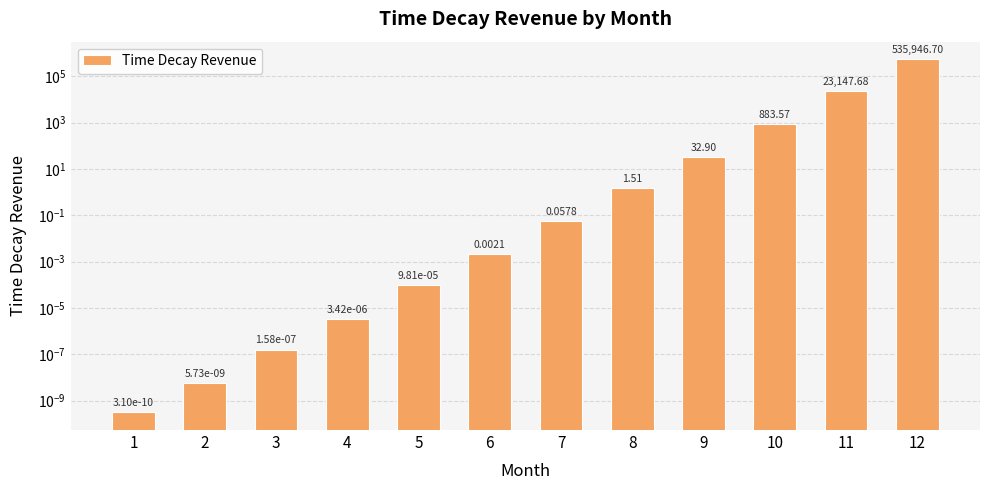

Reading left to right, extract all data points from this chart.

0.0	0.0	0.0	0.0	0.0	0.0	0.1	1.5	32.9	883.6	23147.7	535946.7